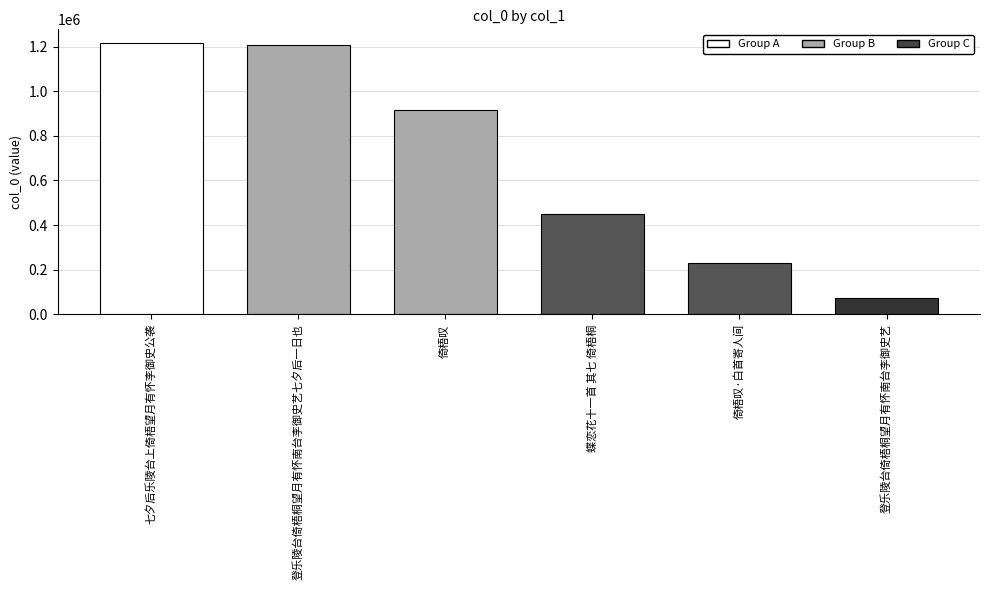

What is the change in value from 倚梧叹 to 登乐陵台倚梧桐望月有怀南台李御史艺?

-844127